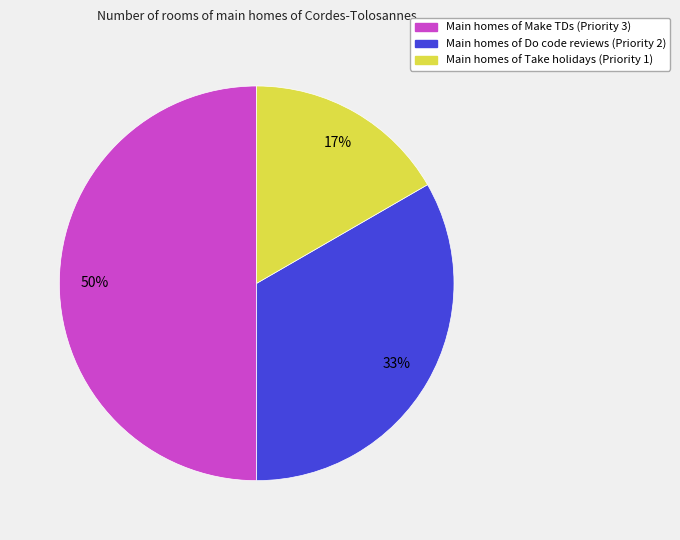

To the nearest percent, what is the difference between the largest and smallest slice percentages?

33%